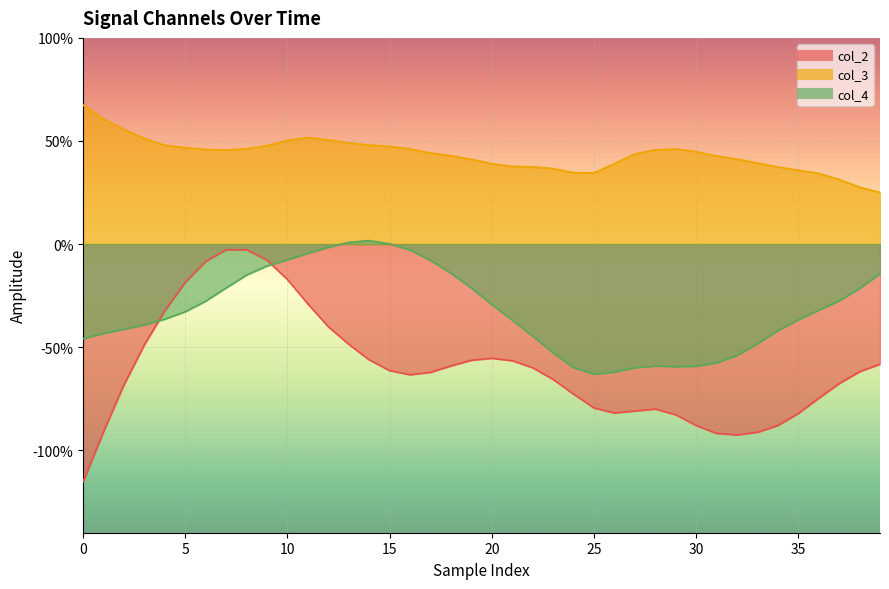

In col_4, how many points are lower than both neighbors (excluding endpoints)?

2